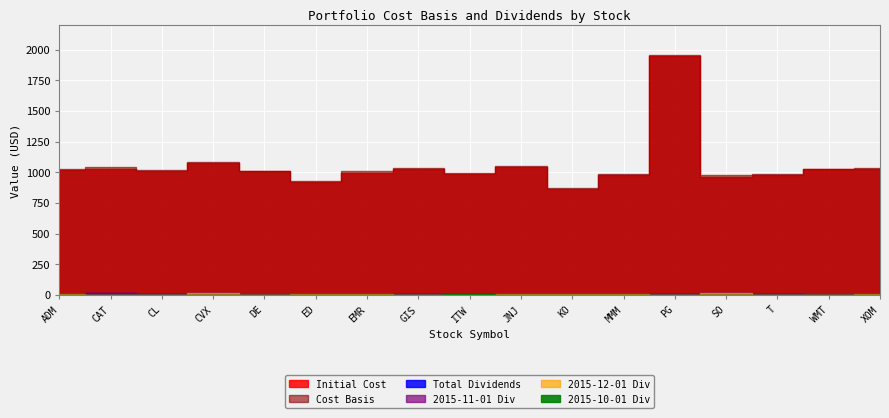

Which has a higher value, CL or ADM?

ADM